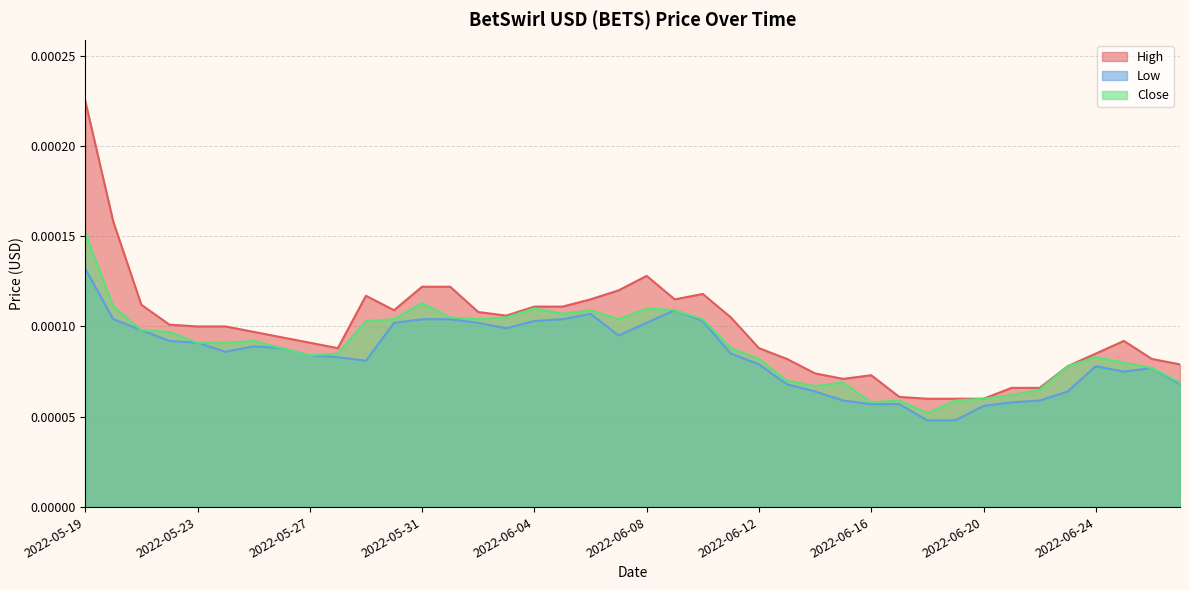

What position from the right is 2022-06-18?

10